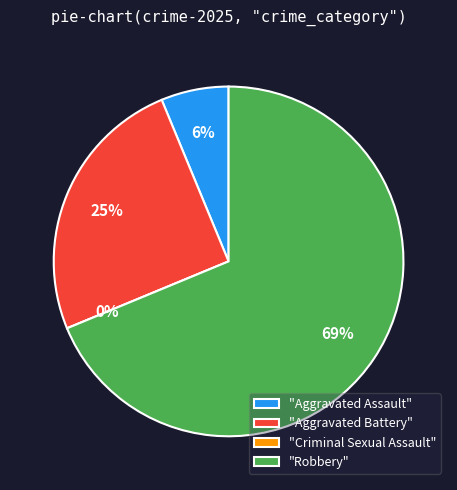

Which slice represents more than half of the pie?

Robbery